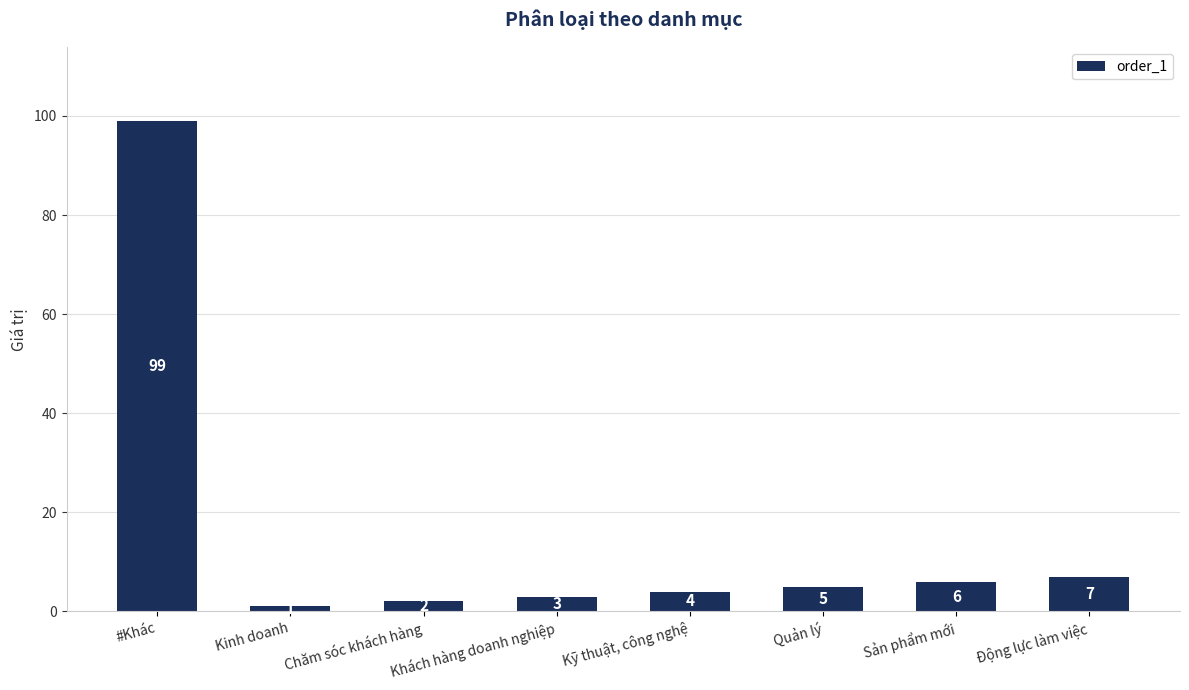

Rank the categories by value from highest to lowest.

#Khác, Động lực làm việc, Sản phẩm mới, Quản lý, Kỹ thuật, công nghệ, Khách hàng doanh nghiệp, Chăm sóc khách hàng, Kinh doanh